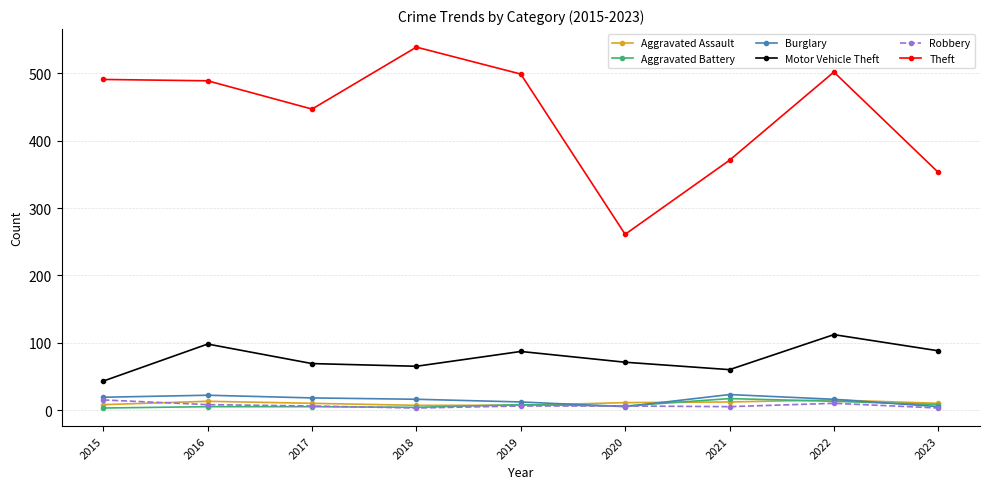

What are all the series names shown in the legend?

Aggravated Assault, Aggravated Battery, Burglary, Motor Vehicle Theft, Robbery, Theft